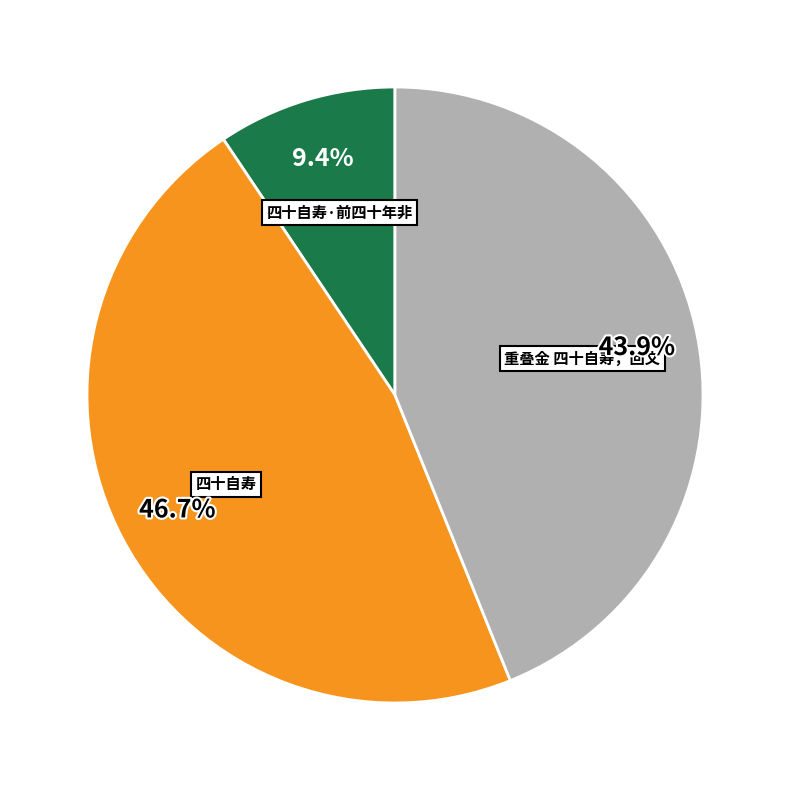

To the nearest percent, what is the combined percentage of 四十自寿 and 四十自寿·前四十年非?

56%